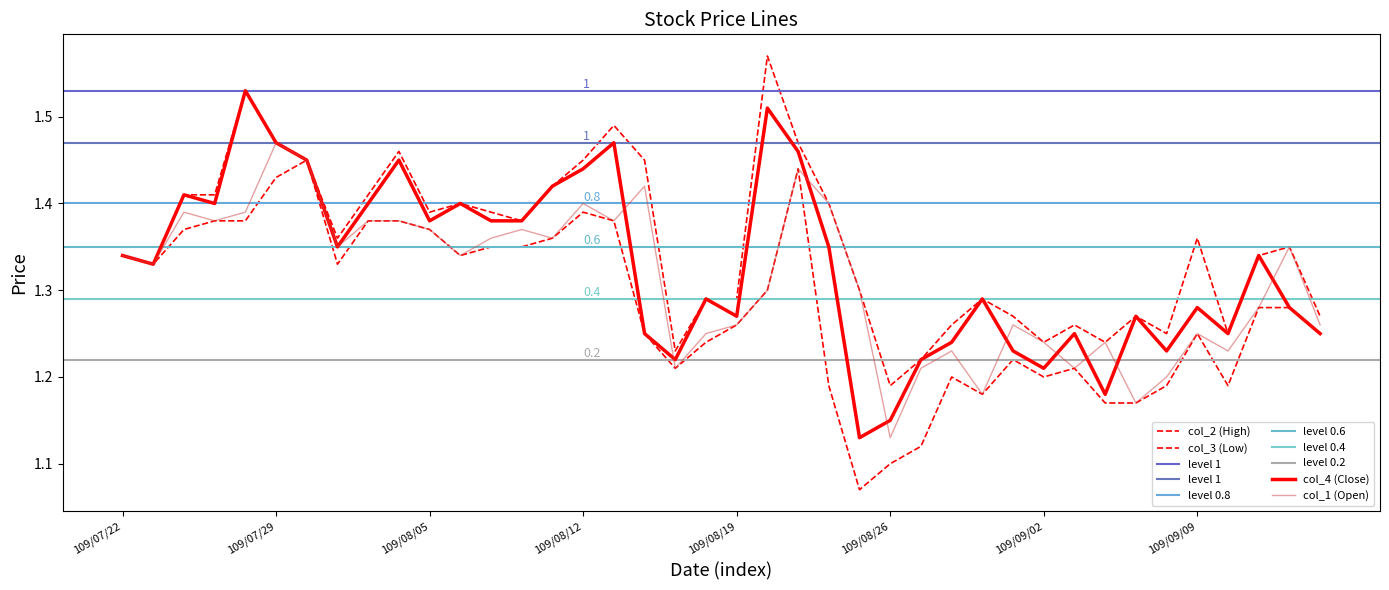

What is the value of the col_1 (Open) point at the 32nd from the left?

1.2